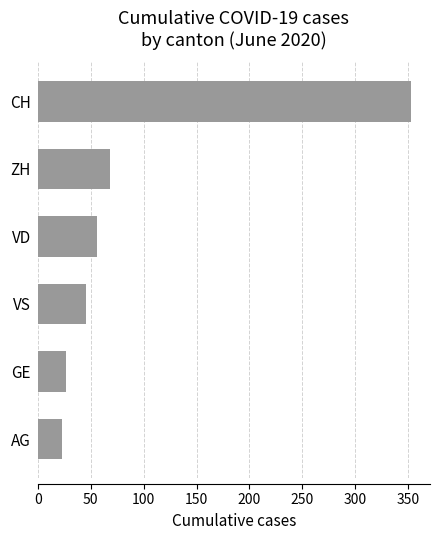

List the labels in order of value, largest first.

CH, ZH, VD, VS, GE, AG